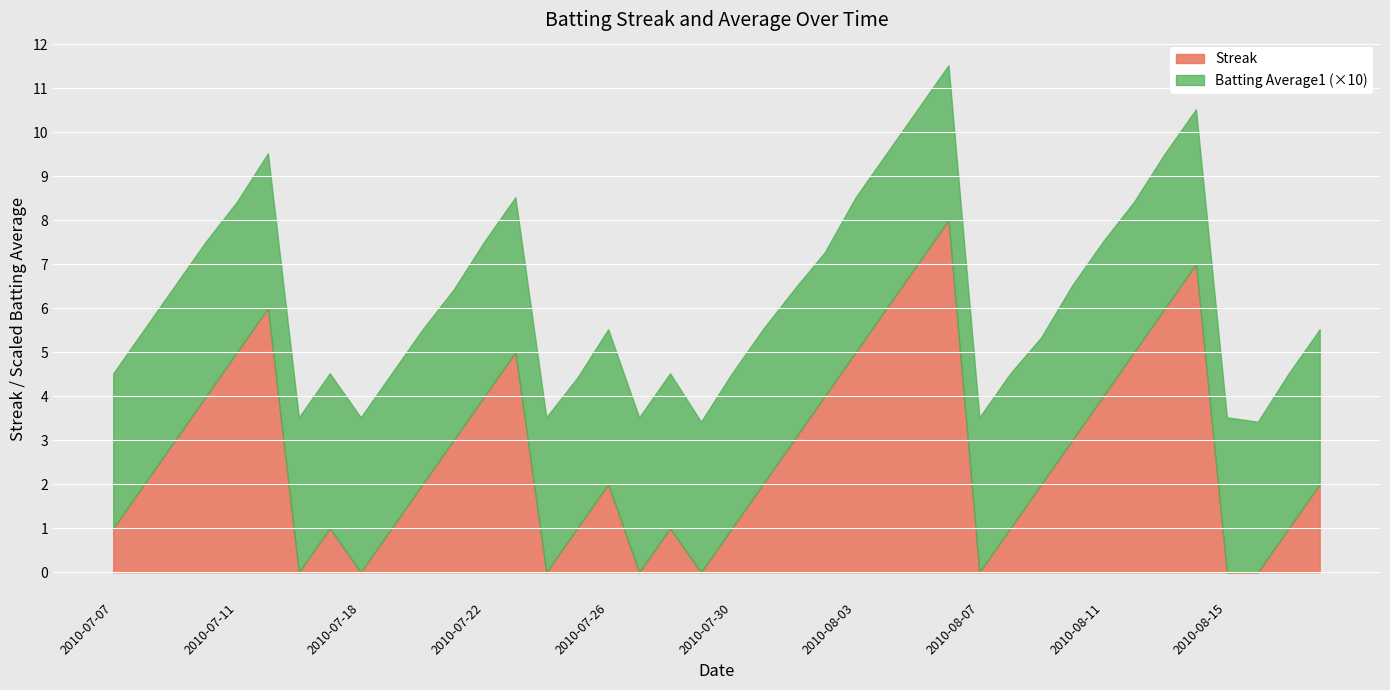

What is the maximum value for Streak?

8.0